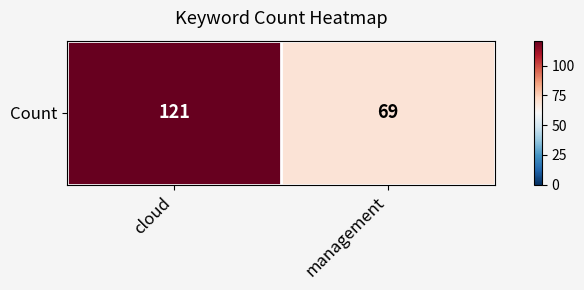

Reading left to right, extract all data points from this chart.

cloud=121	management=69